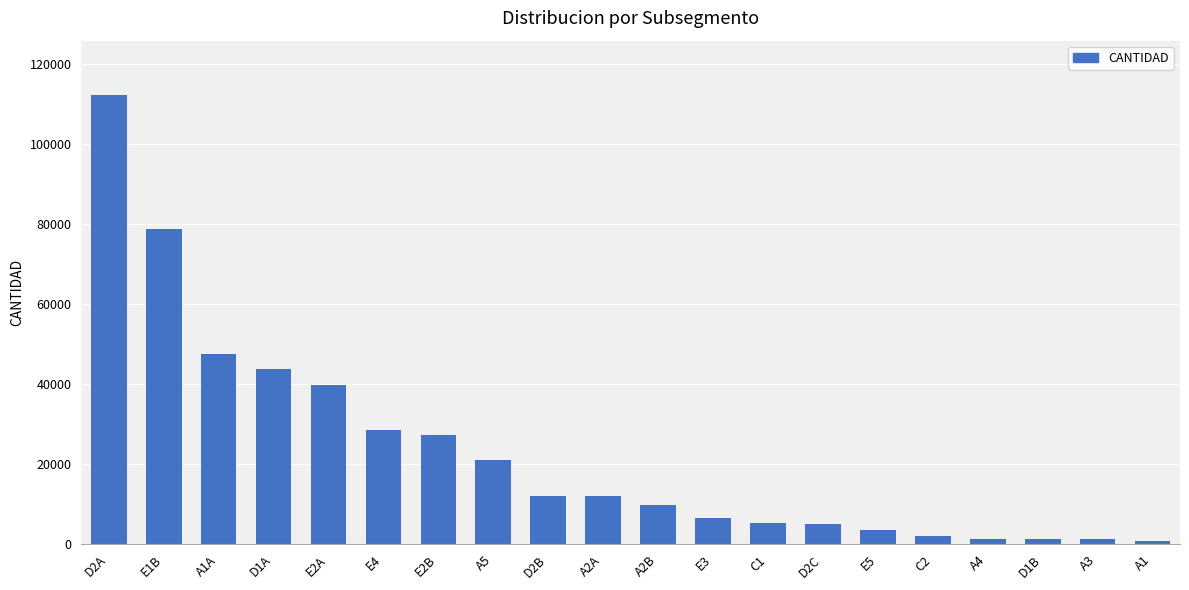

What is the difference between the second highest and minimum values?

77949